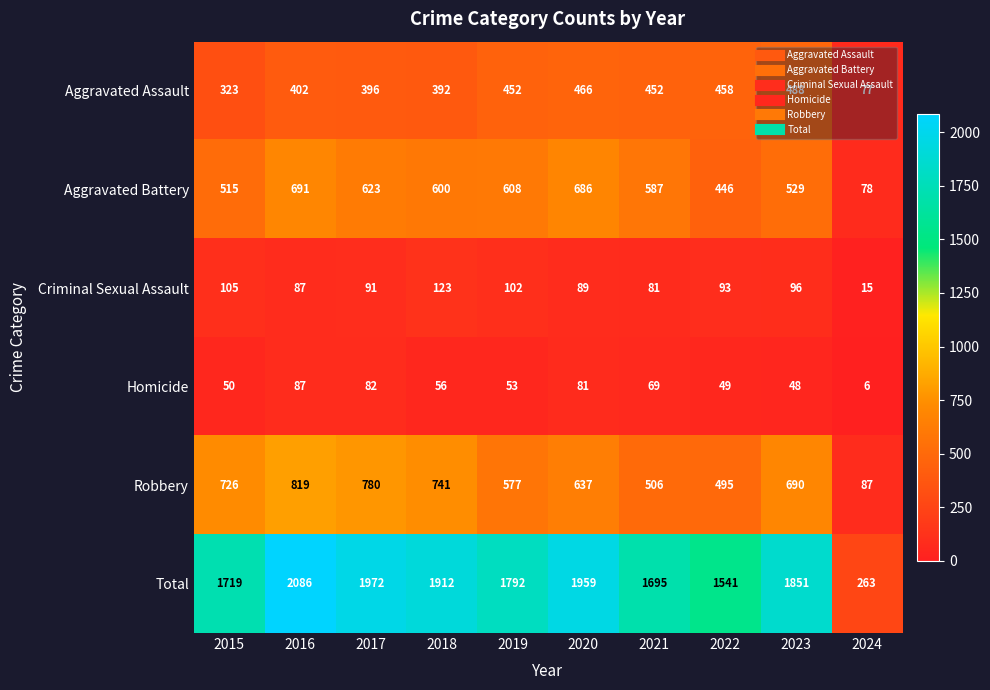

What value does the Total series have at 2024, to the nearest 50?

250